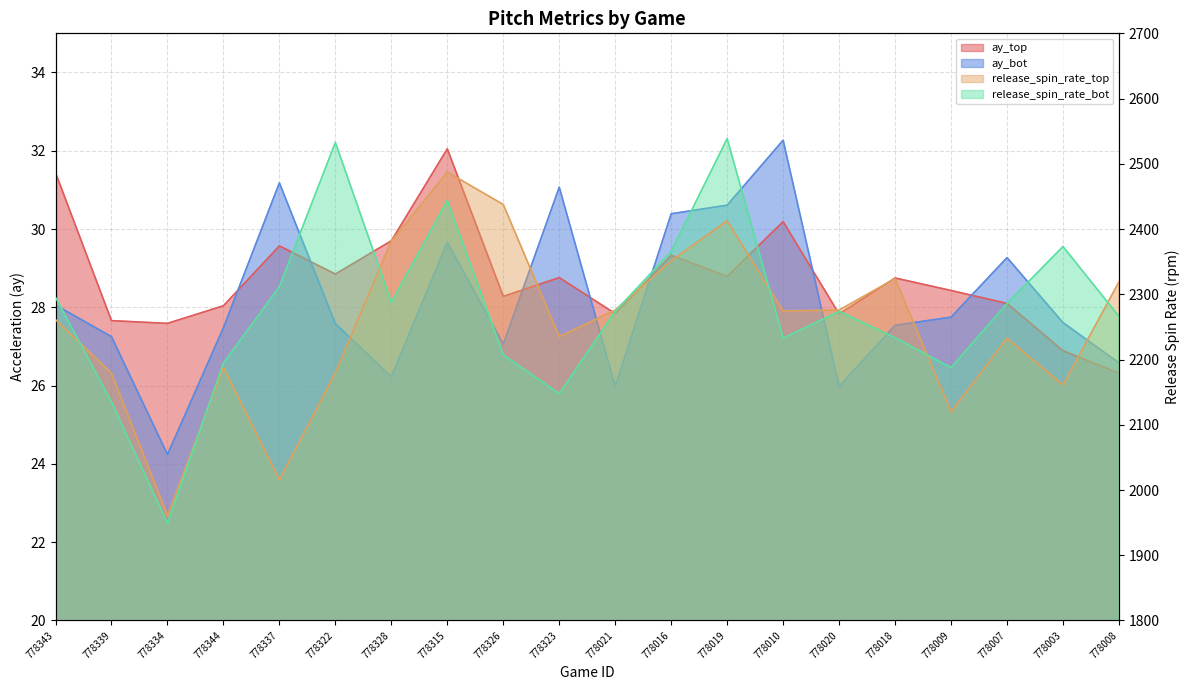

What is the label of the 4th point from the right?

778009